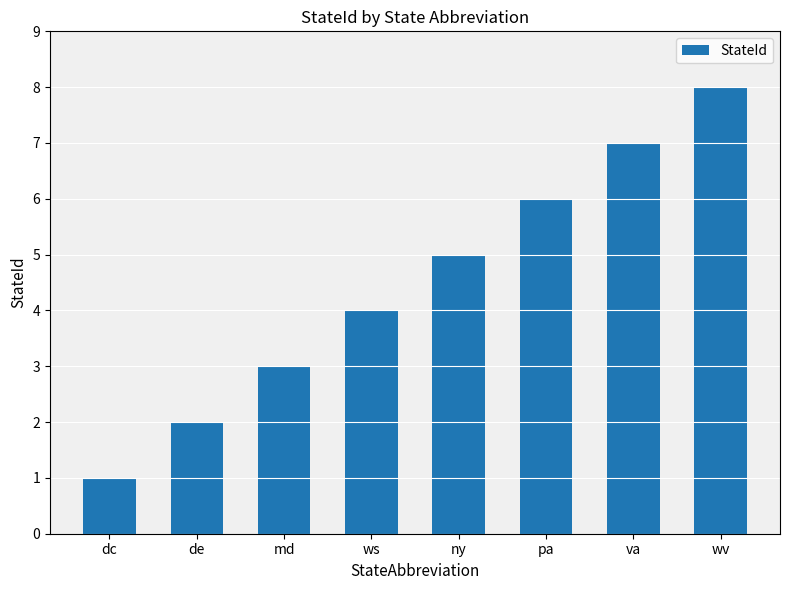

What value does the data have at pa?

6